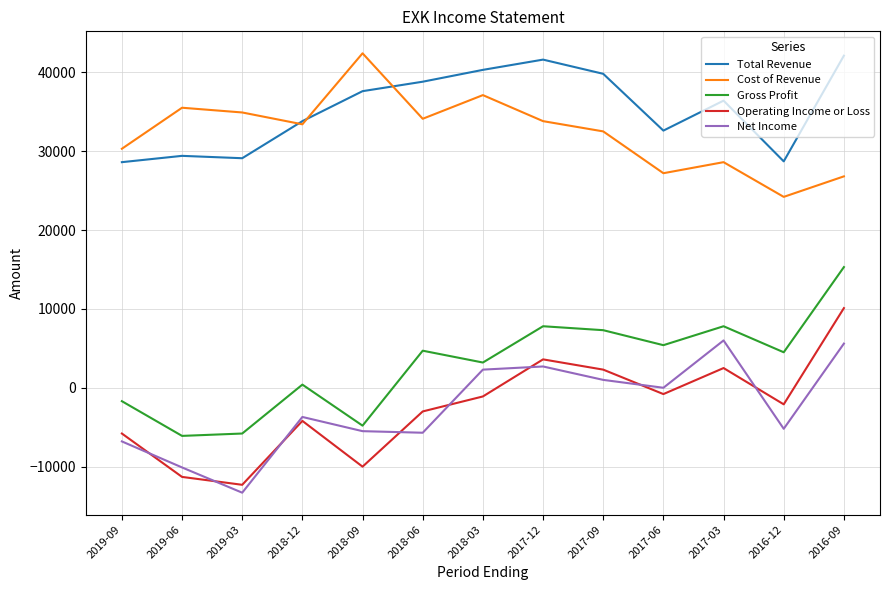

Is the value of Cost of Revenue at 2019-09 greater than the value of Operating Income or Loss at 2018-12?

Yes